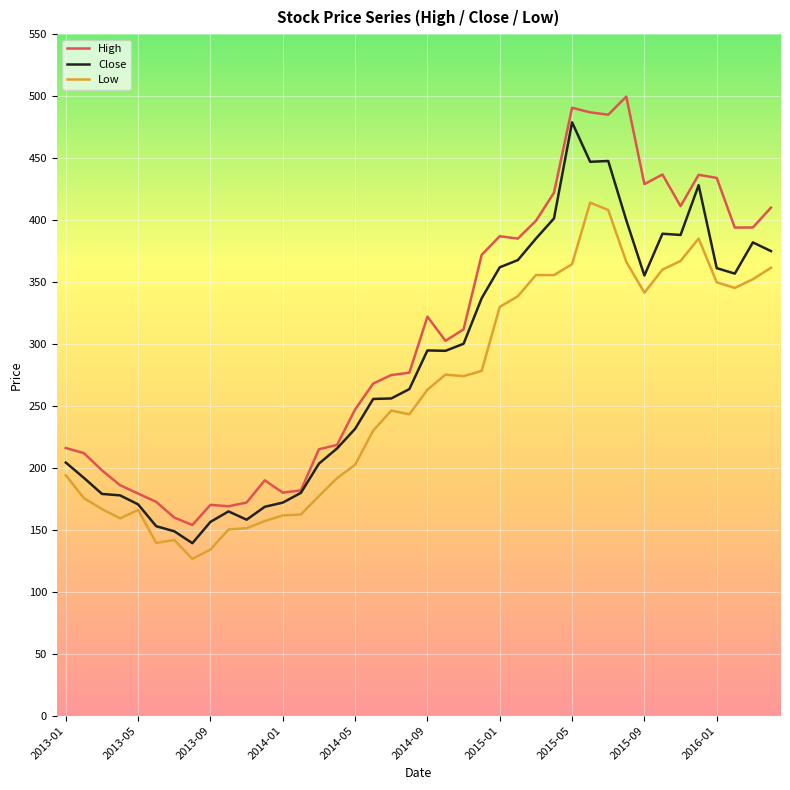

What is the sum of all High values?

12249.5